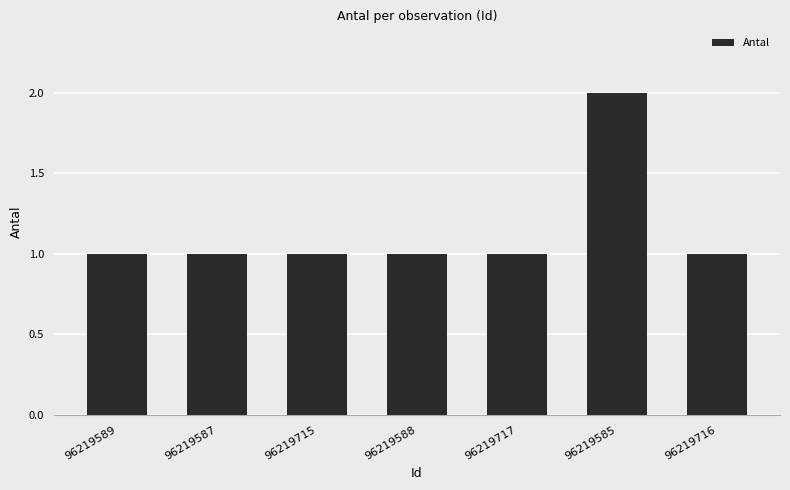

Reading left to right, list all the values displayed in this chart.

1	1	1	1	1	2	1